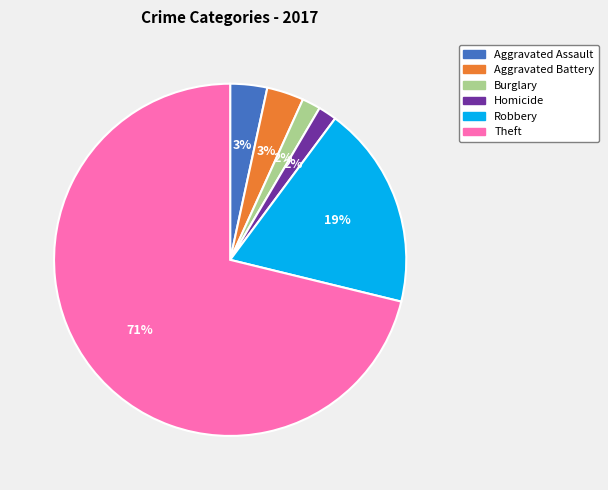

The Robbery slice represents 6% of the pie. True or false?

False